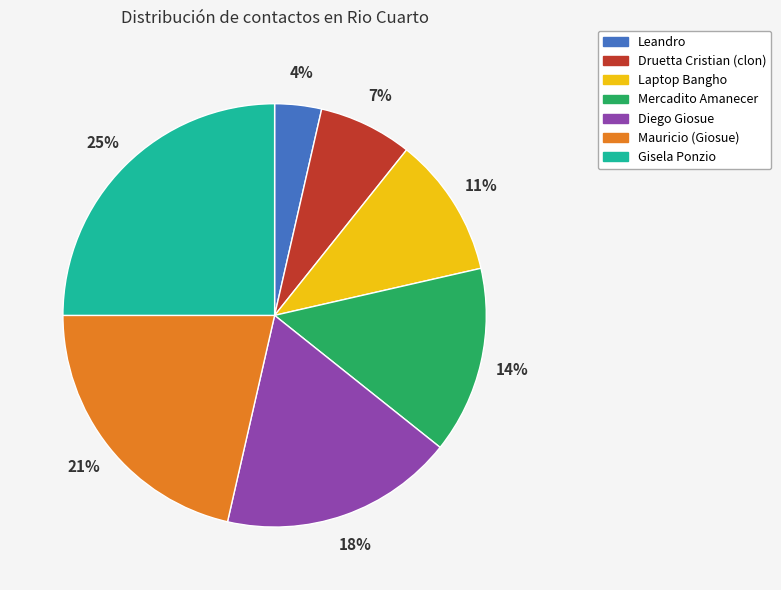

True or false: Laptop Bangho accounts for 11% of the total.

True